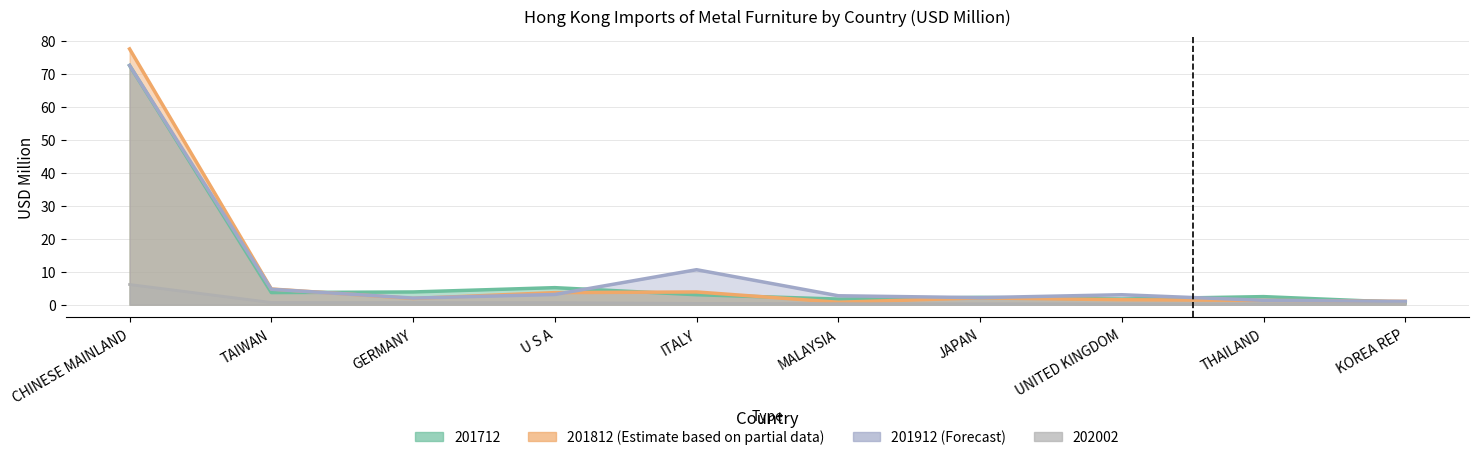

What is the lowest value of the 201912 series?

1.0